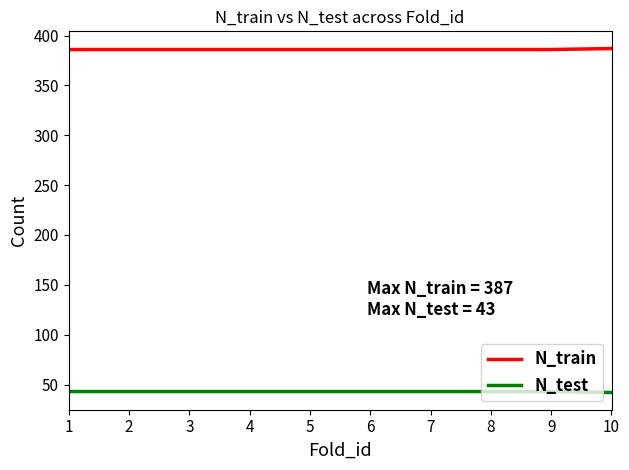

Which series has the largest total across all categories?

N_train